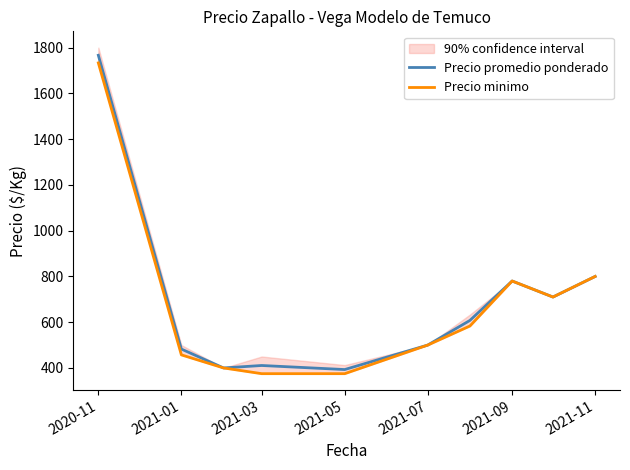

The value of Precio promedio ponderado at 2021-01 is 759.1. True or false?

False